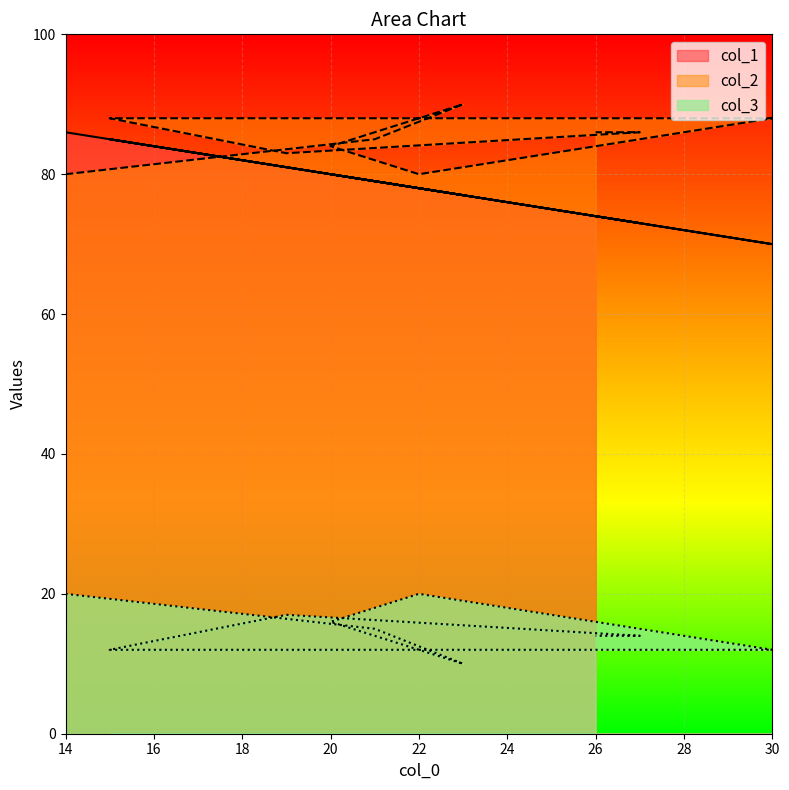

True or false: col_3 and col_2 intersect in this chart.

False